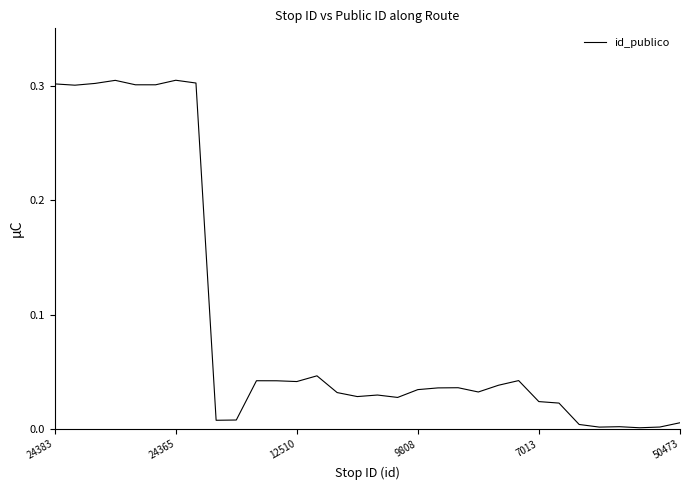

Does the chart display data point markers on the line(s)?

No